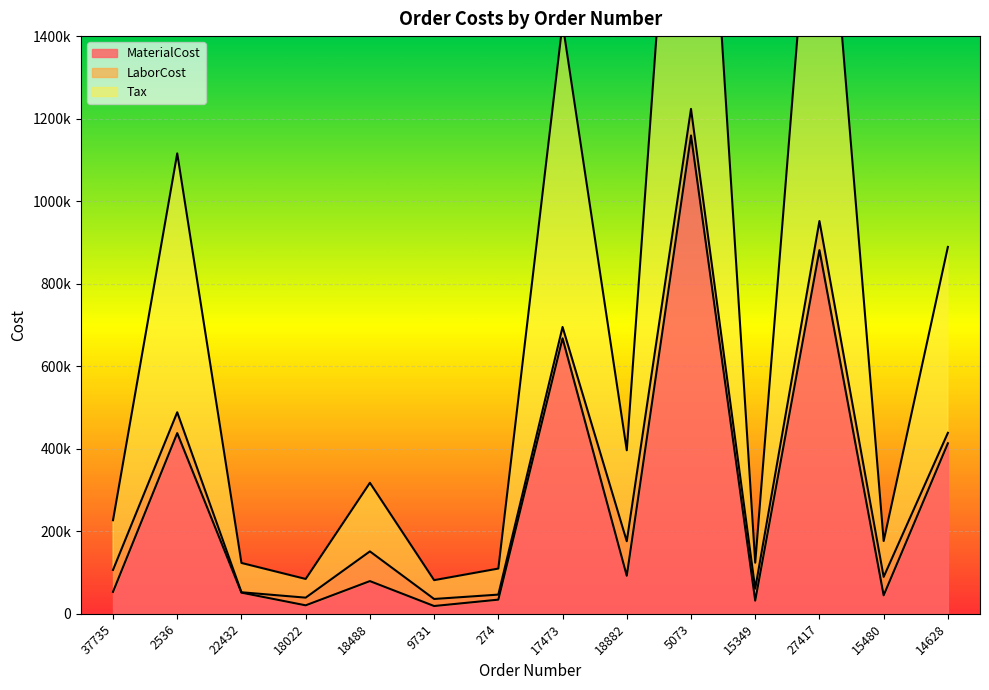

Rank the categories by Tax value from lowest to highest.

9731, 18022, 274, 22432, 15349, 15480, 37735, 18488, 18882, 14628, 2536, 17473, 27417, 5073